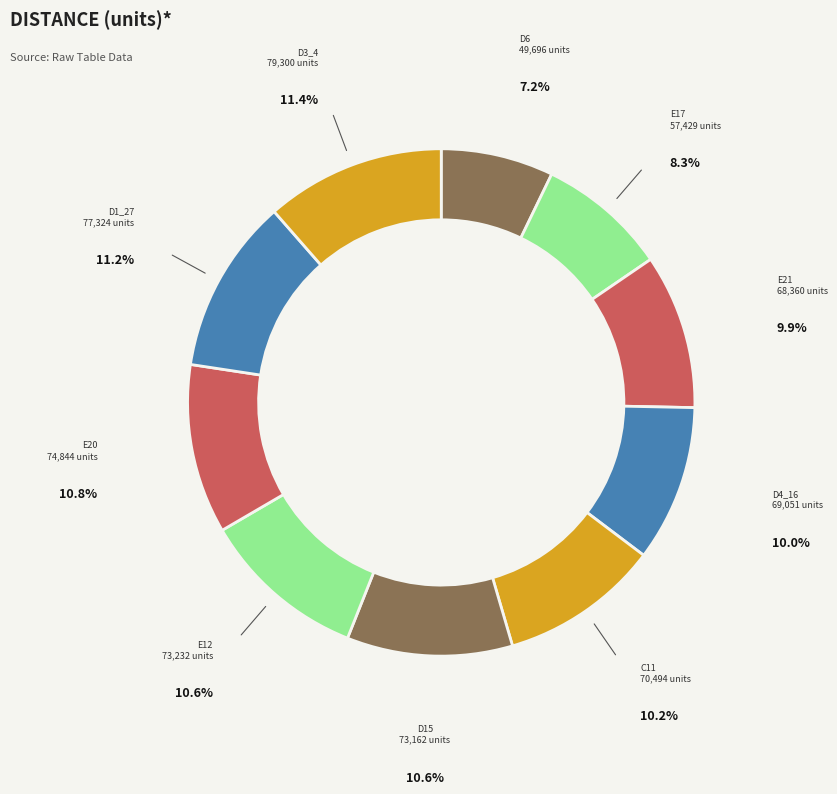

Approximately how many times larger is the value at D1_27 compared to D6?

1.6